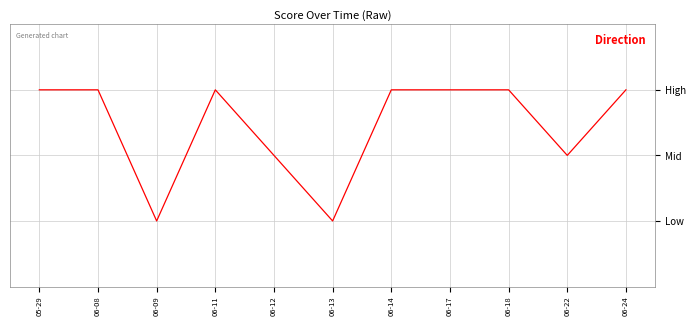

The chart shows a value of 2.0 at 06-24. True or false?

True